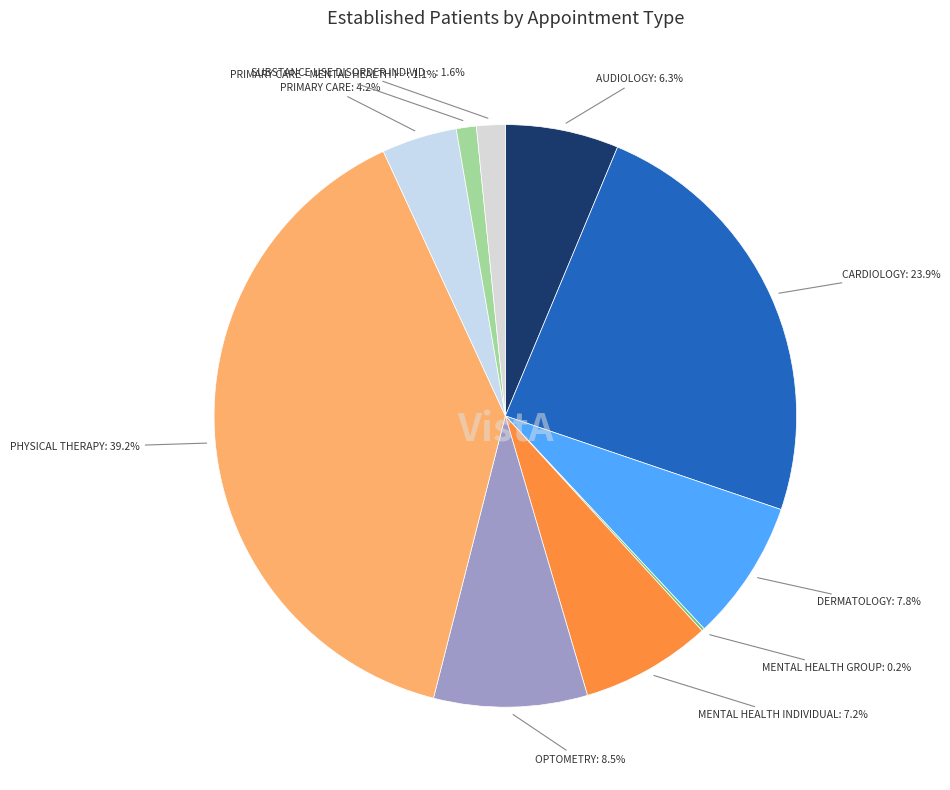

To the nearest percent, what is the average slice percentage?

10%